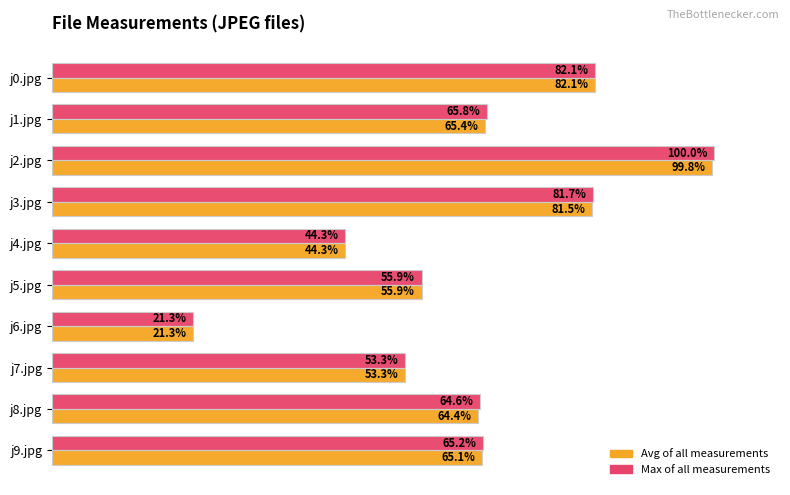

At which label does Max of all measurements reach its peak?

j2.jpg